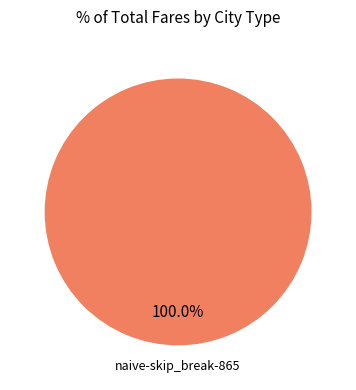

Count the number of slices in the pie.

1